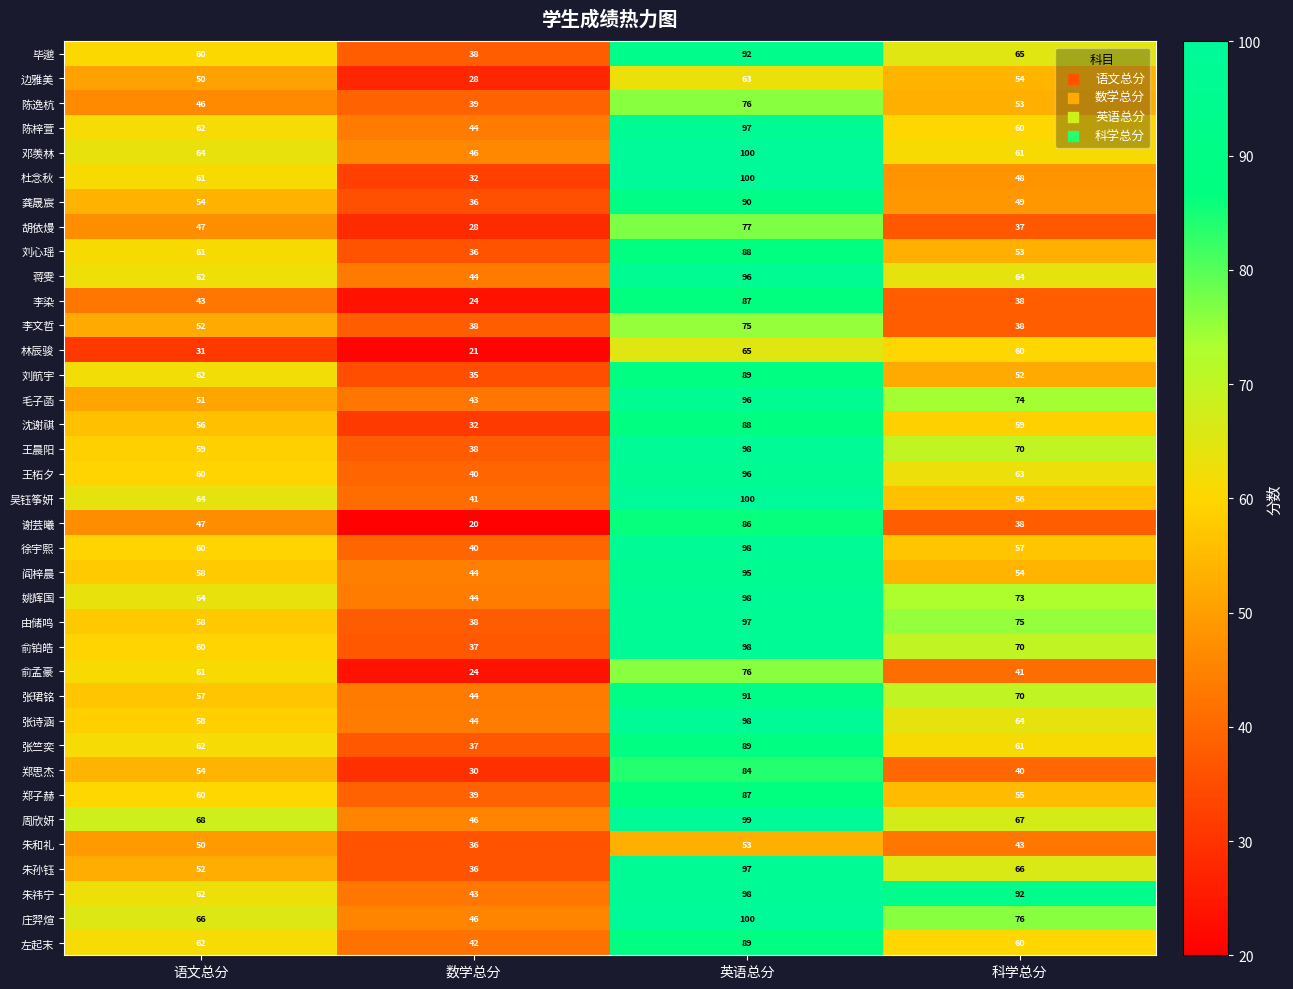

Which category has the highest value across all series?

英语总分